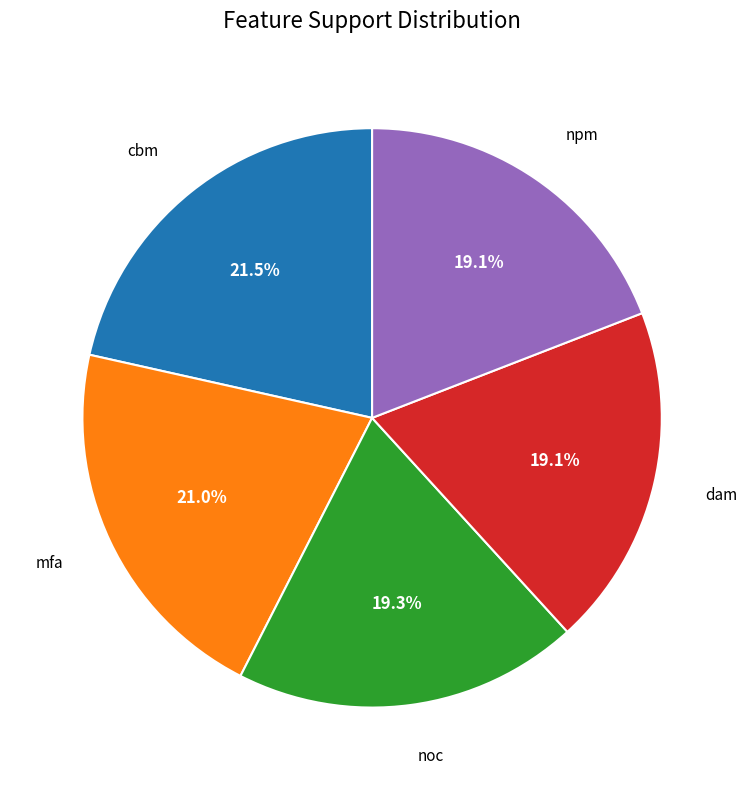

What portion of the pie excludes noc?

80.7%